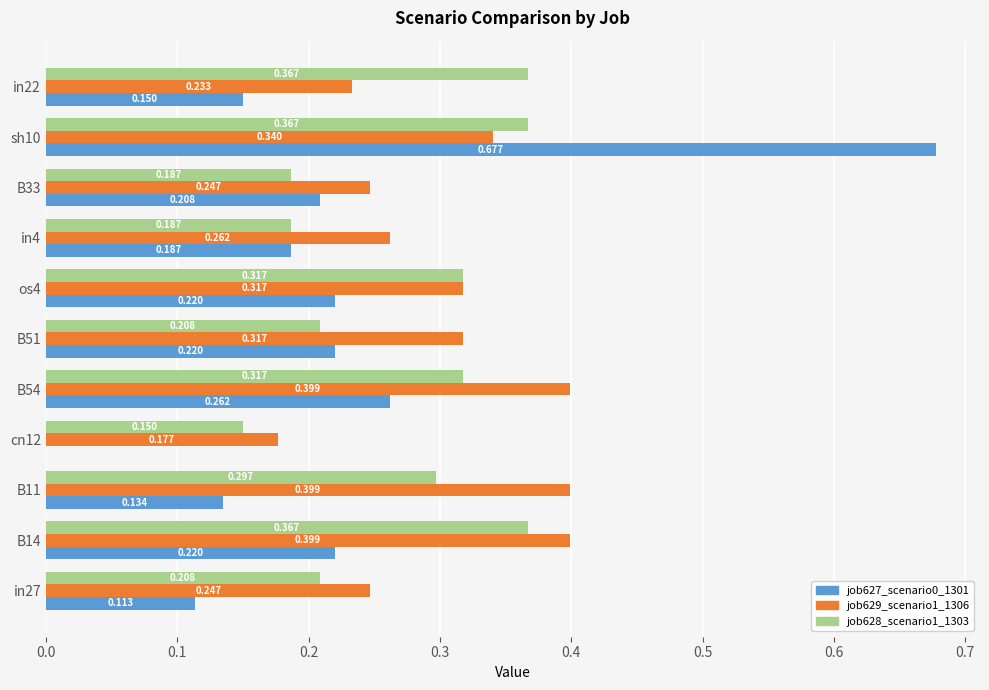

Is the value of job628_scenario1_1303 at sh10 greater than the value of job627_scenario0_1301 at B11?

Yes